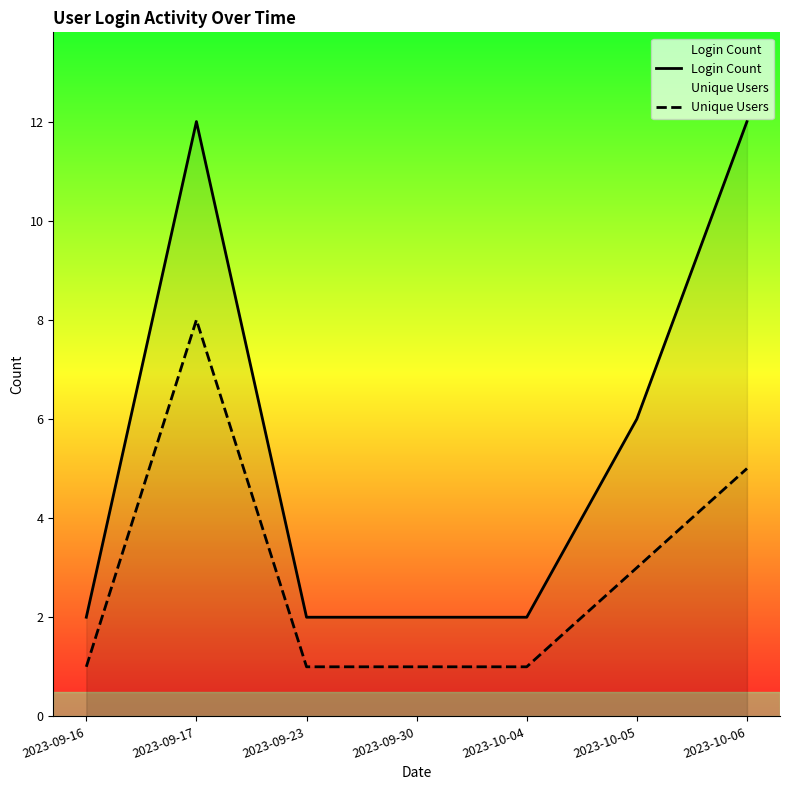

How many distinct data groups are displayed?

2